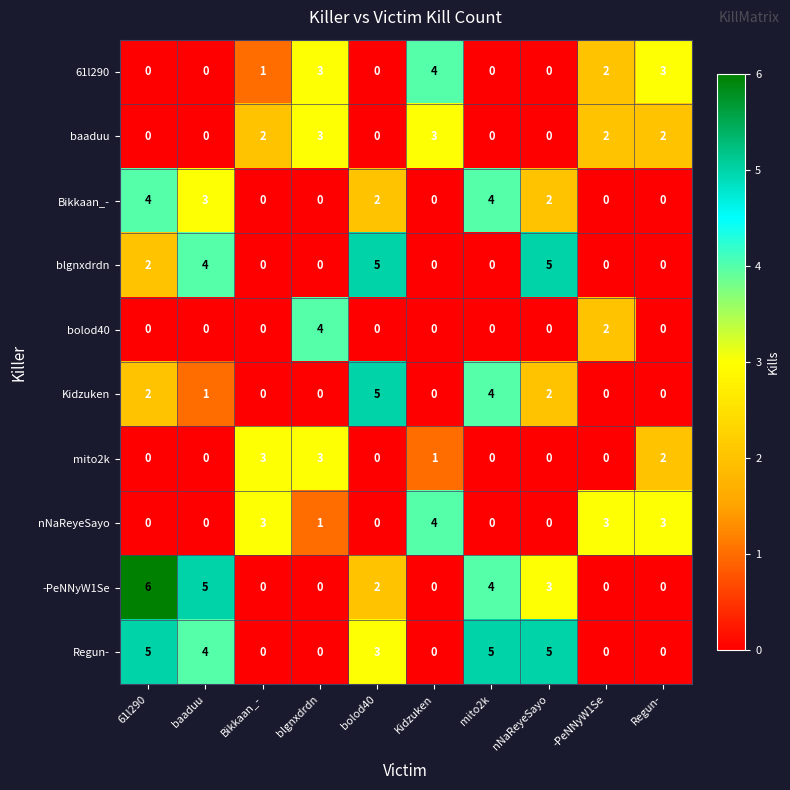

Is the value of 61l290 at Kidzuken greater than the value of Kidzuken at -PeNNyW1Se?

Yes